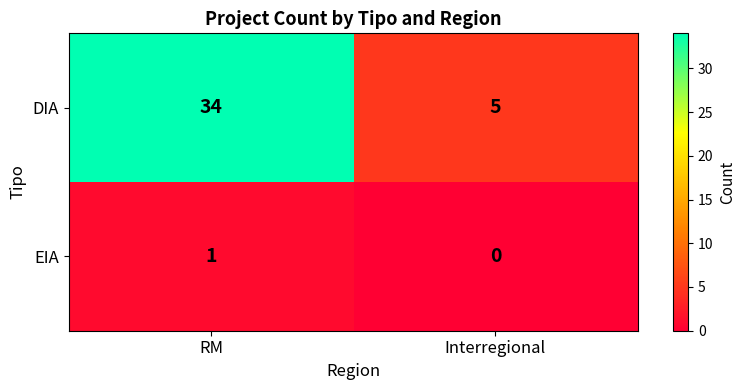

What is the sum of all DIA values?

39